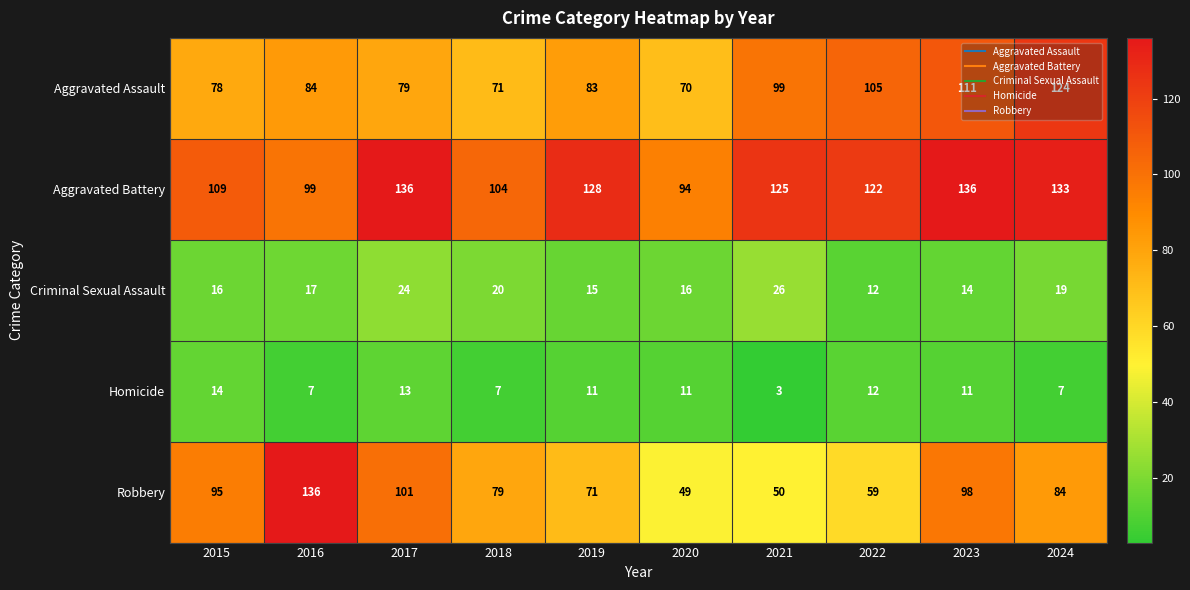

What is the approximate value of Robbery at 2020?

49